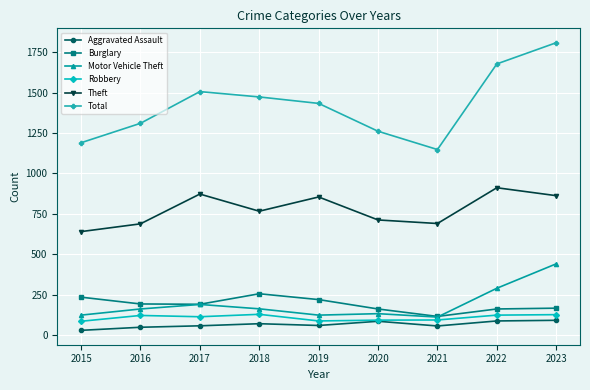

At which category is the sum across all series the highest?

2023